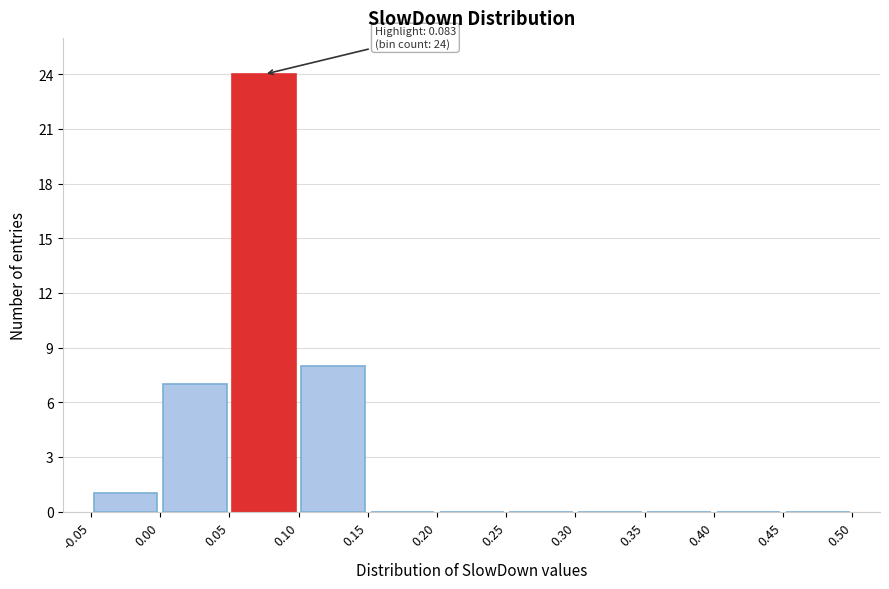

Over which range of the x-axis is the bar tallest?

0.05 to 0.10